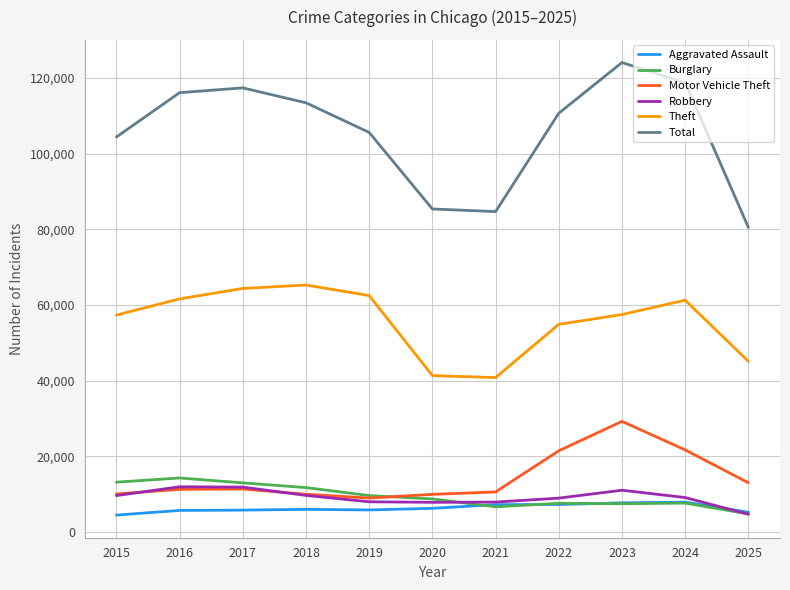

Which series has the widest spread of values?

Total